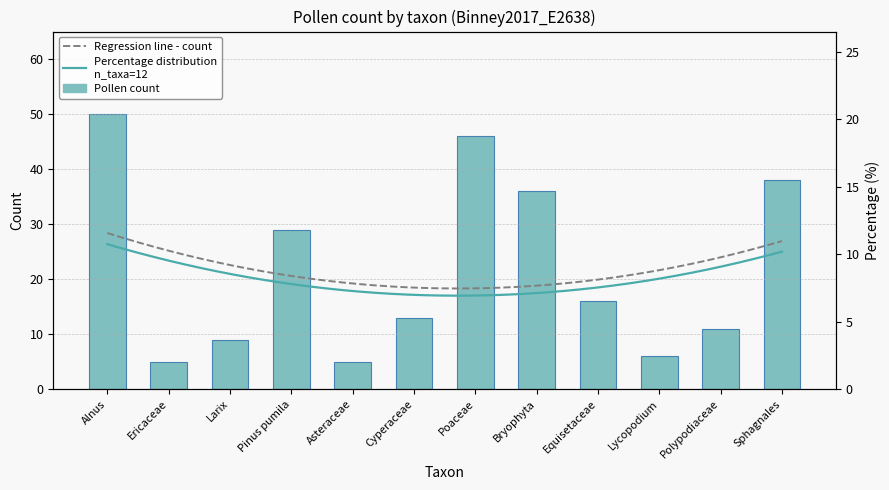

Approximately how many times larger is the value at Asteraceae compared to Cyperaceae?

0.4